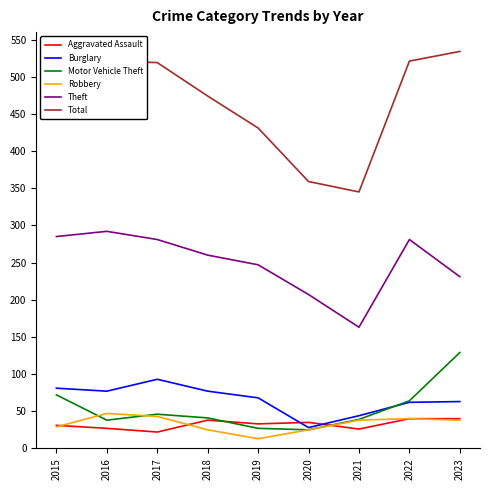

In Burglary, how many points are lower than both neighbors (excluding endpoints)?

2